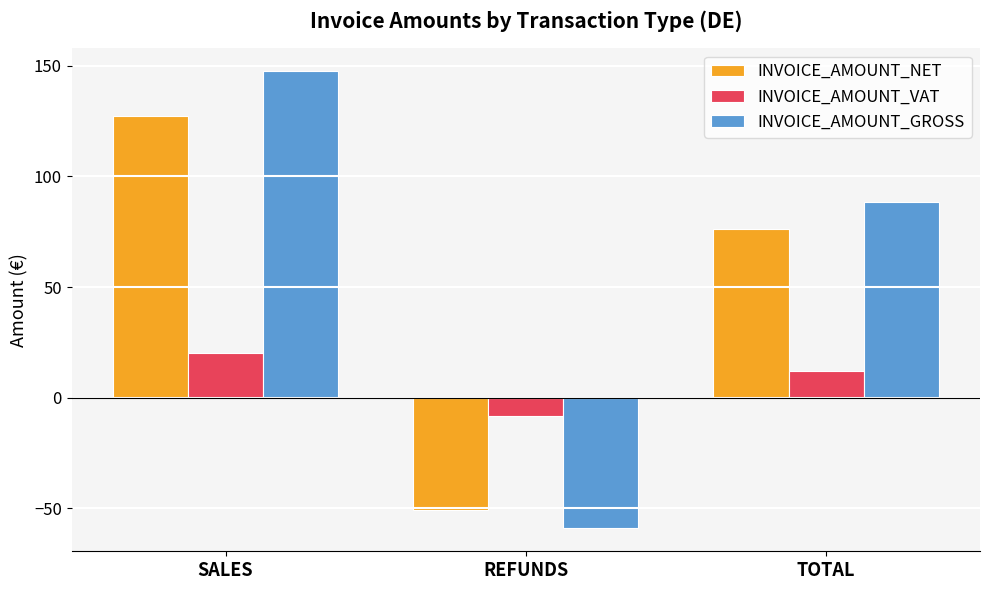

How many data points in INVOICE_AMOUNT_VAT are above 12?

2